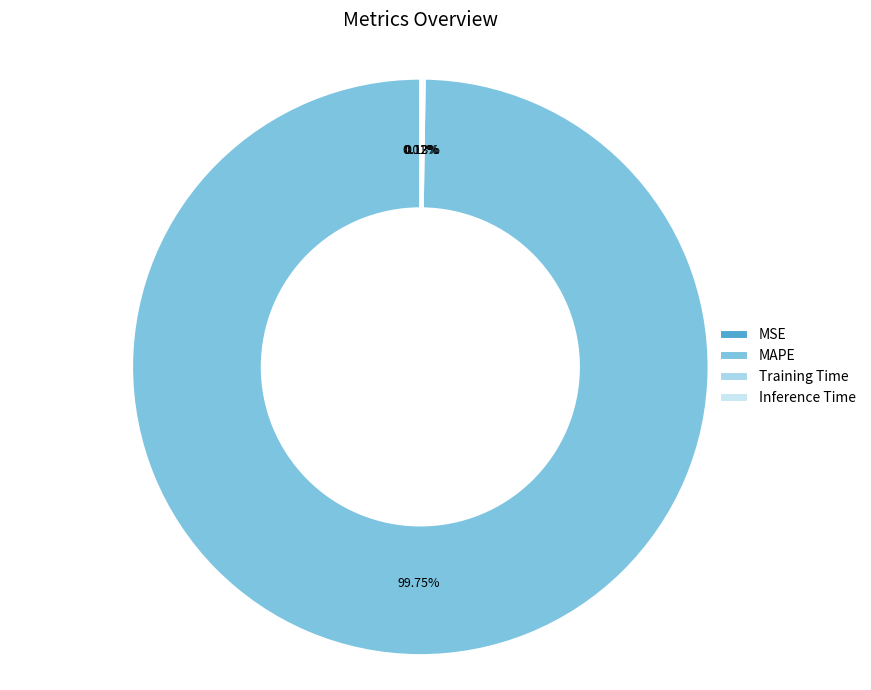

Rank the categories by value from lowest to highest.

MSE, Inference Time, Training Time, MAPE